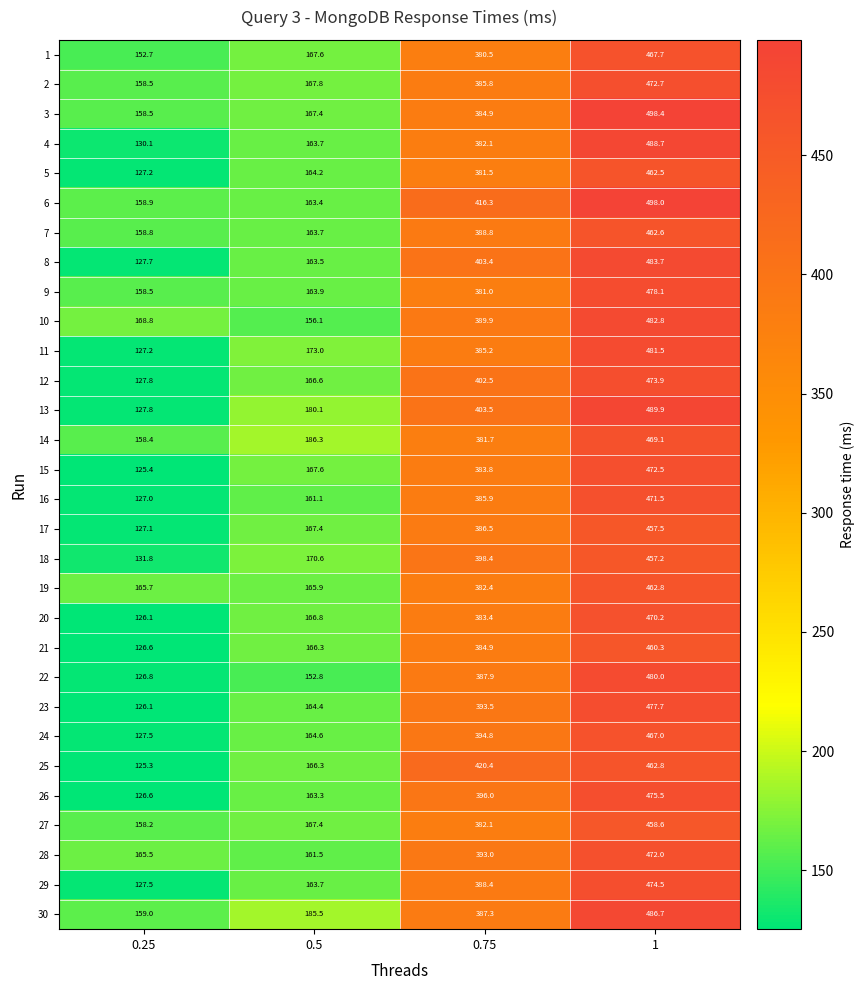

List the labels in order of 22 value, smallest first.

0.25, 0.5, 0.75, 1